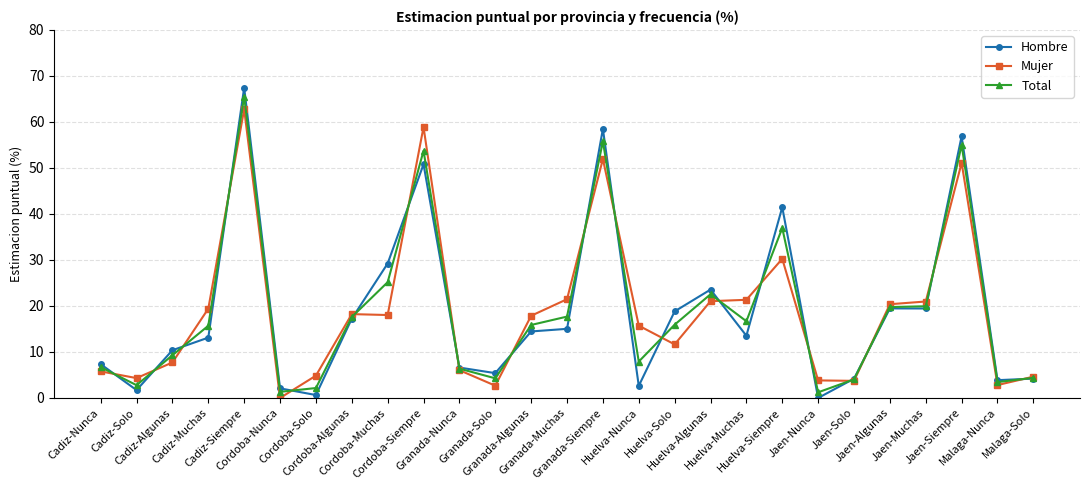

Which series changed the most between Granada-Siempre and Jaen-Muchas?

Hombre